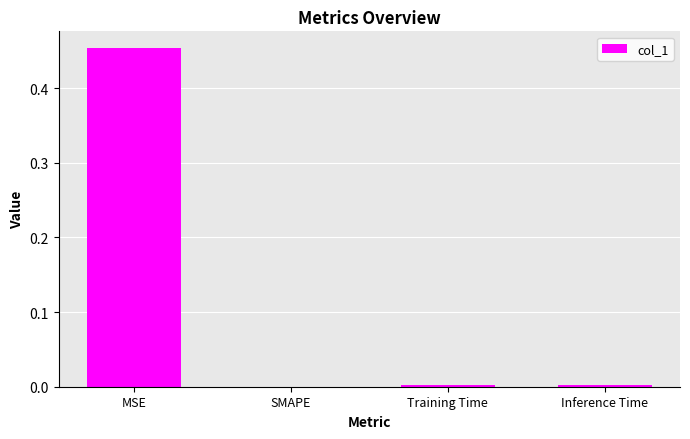

The value at Training Time is 0.0. True or false?

True